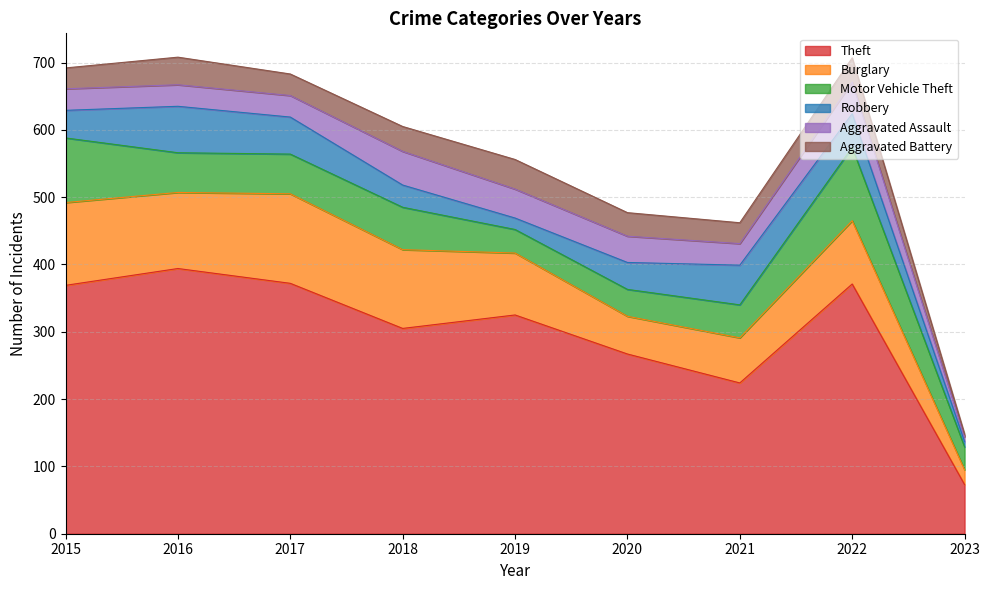

Is it true that Burglary equals 113 at 2016?

True